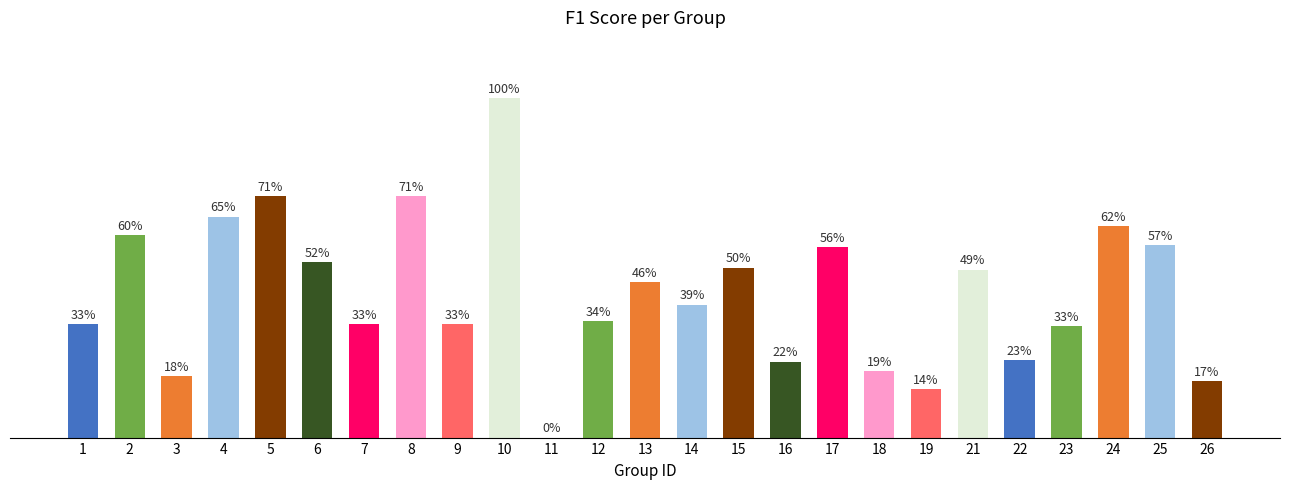

What is the sum of all values?

10.6